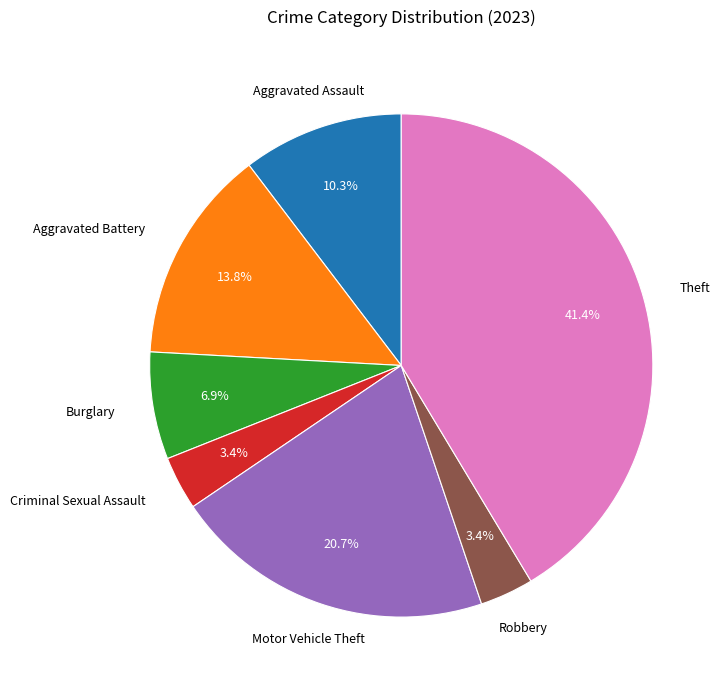

Is there any slice that represents more than half of the pie?

No